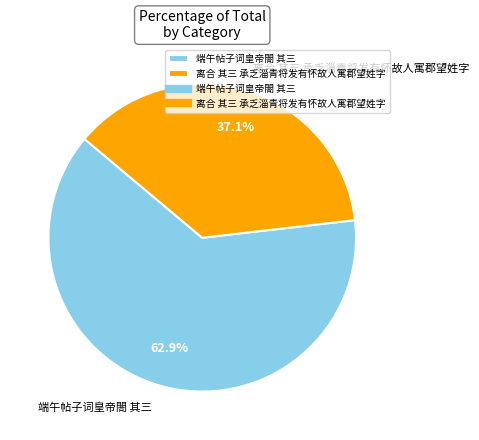

Do 离合 其三 承乏淄青将发有怀故人寓郡望姓字 and 端午帖子词皇帝閤 其三 together represent more than half of the pie?

Yes